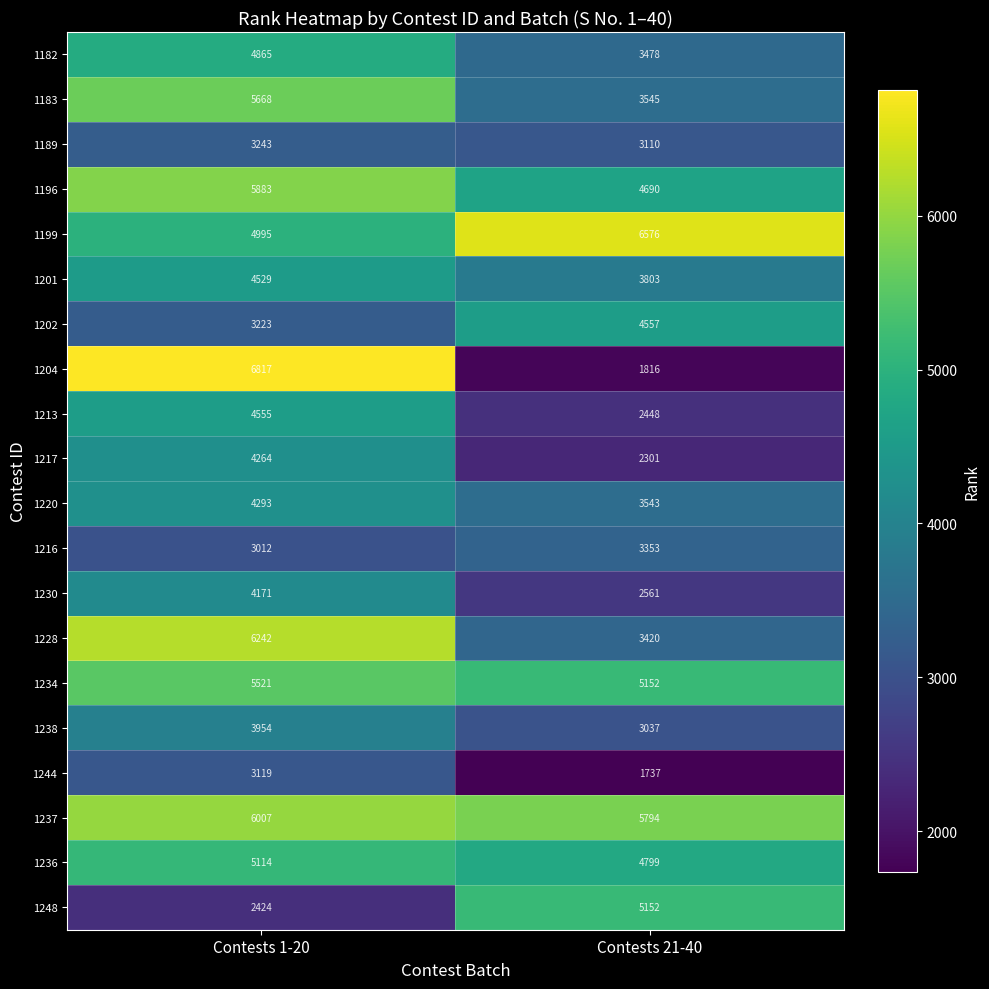

The value of 1220 at Contests 1-20 is 6112. True or false?

False